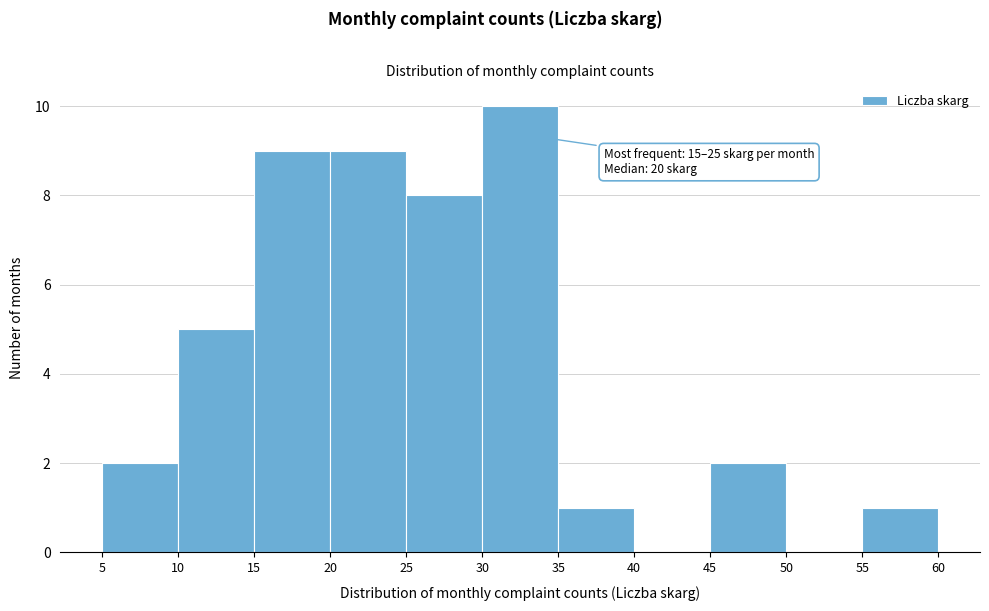

Over which range of the x-axis is the bar tallest?

30 to 35